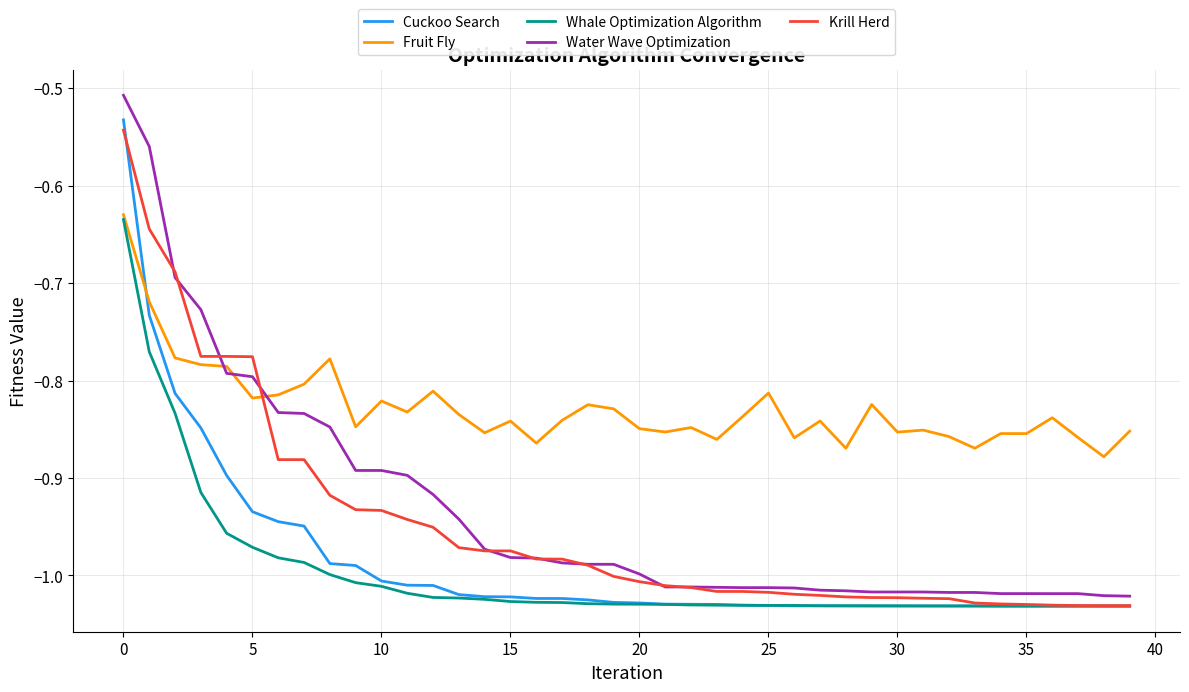

Which series has the widest spread of values?

Water Wave Optimization